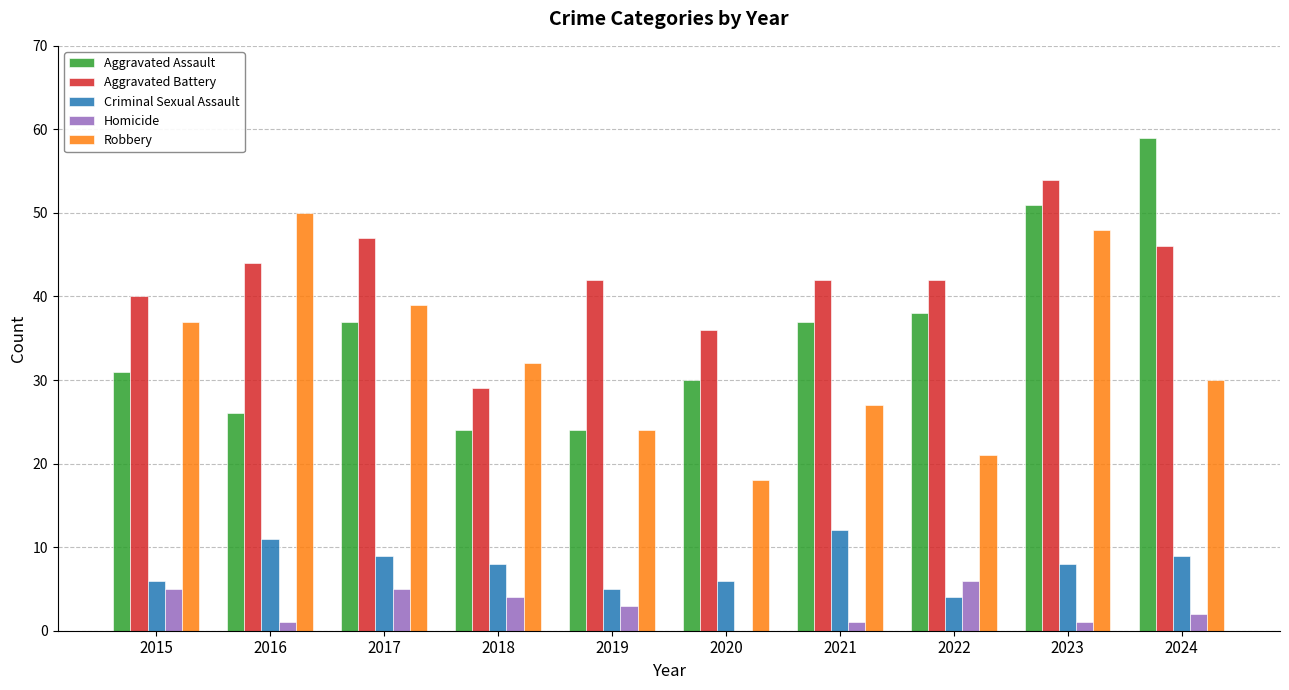

Read the Robbery value at 2022, to the nearest 5.

20